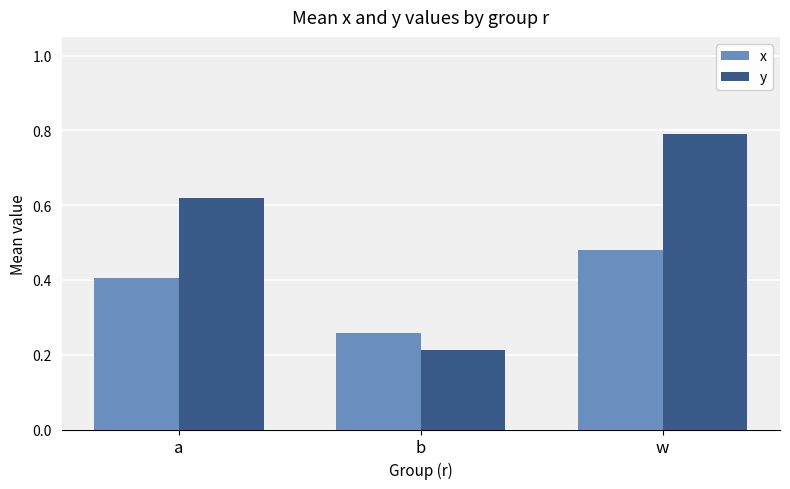

What is the label of the 3rd bar from the right?

a